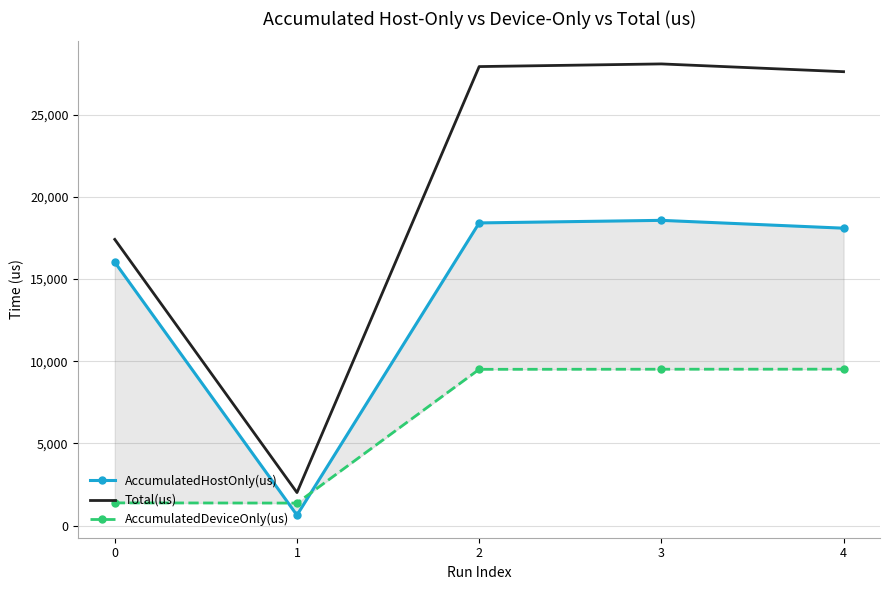

What is the average value of the AccumulatedDeviceOnly(us) series?

6261.8